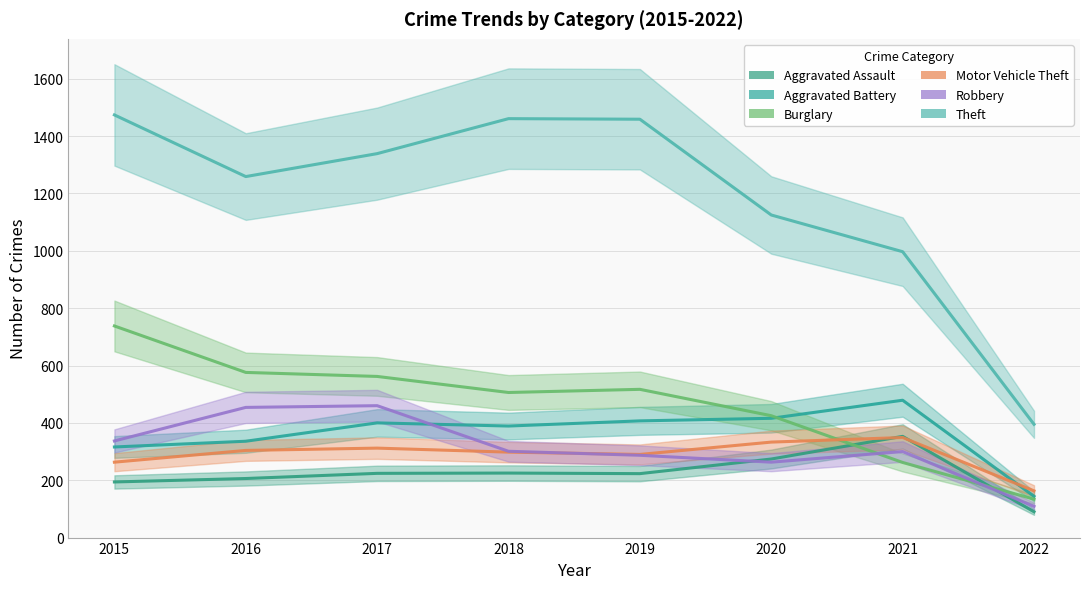

How many interior local valleys does the Aggravated Assault series have?

1